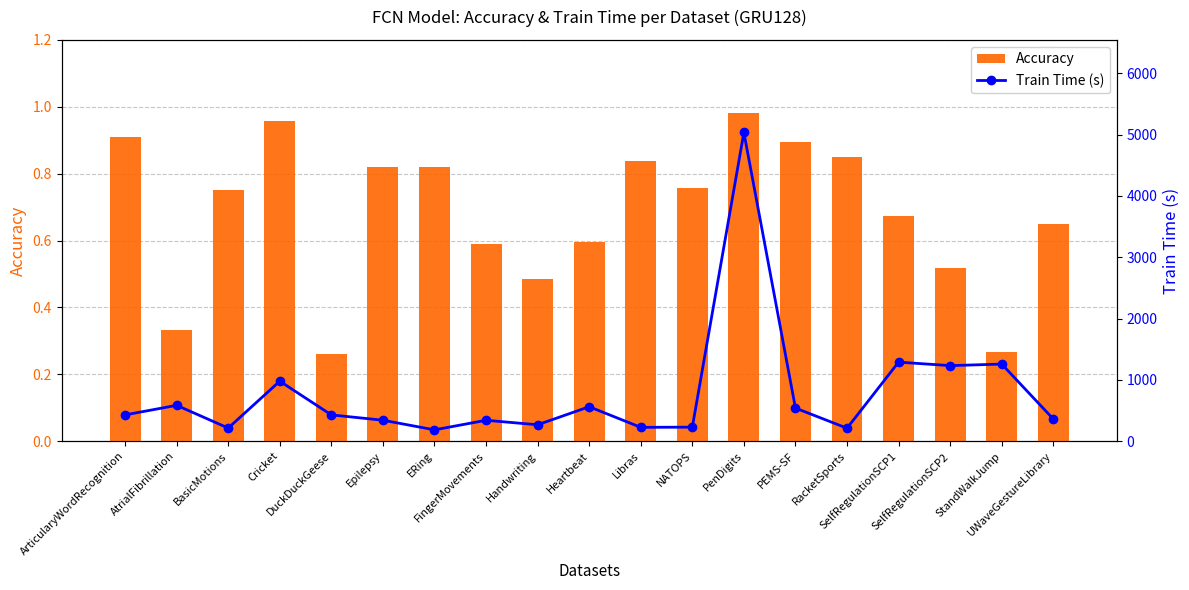

Reading left to right, transcribe all the data shown in this chart.

Accuracy: 0.9	0.3	0.8	1.0	0.3	0.8	0.8	0.6	0.5	0.6	0.8	0.8	1.0	0.9	0.8	0.7	0.5	0.3	0.6
Train Time (s): 428.0	584.0	213.0	978.0	428.0	341.0	184.0	340.0	267.0	561.0	225.0	228.0	5036.0	539.0	211.0	1289.0	1232.0	1257.0	361.0